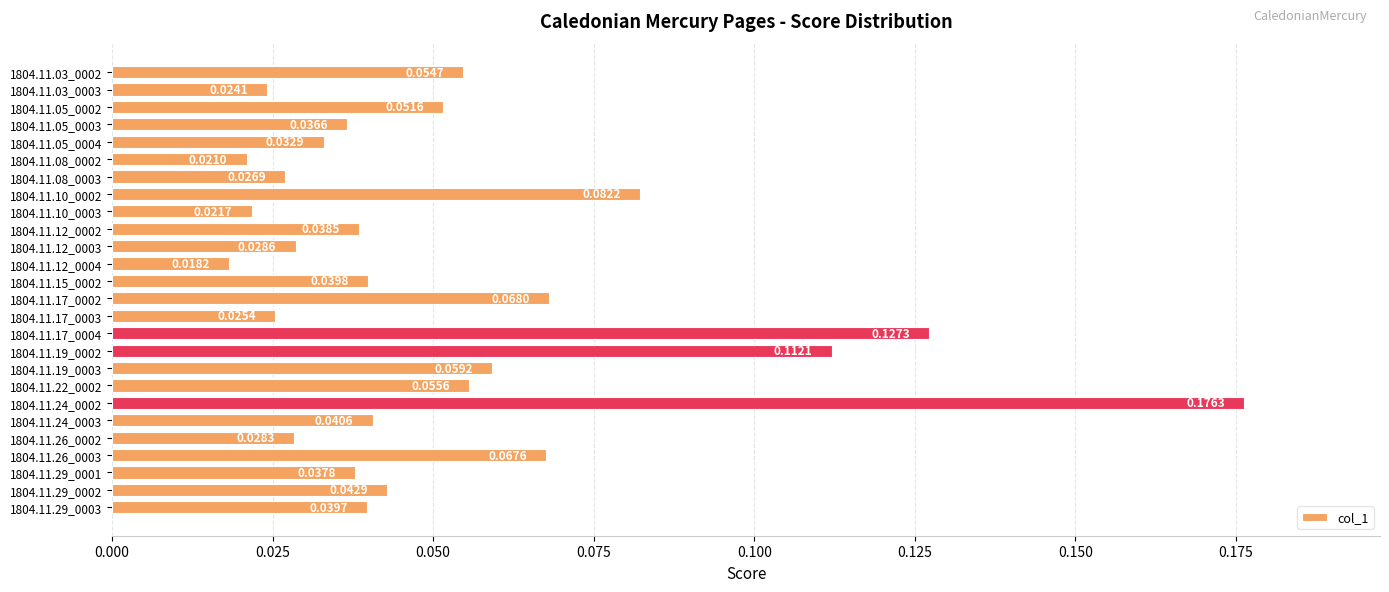

Which has a higher value, 1804.11.19_0003 or 1804.11.22_0002?

1804.11.19_0003